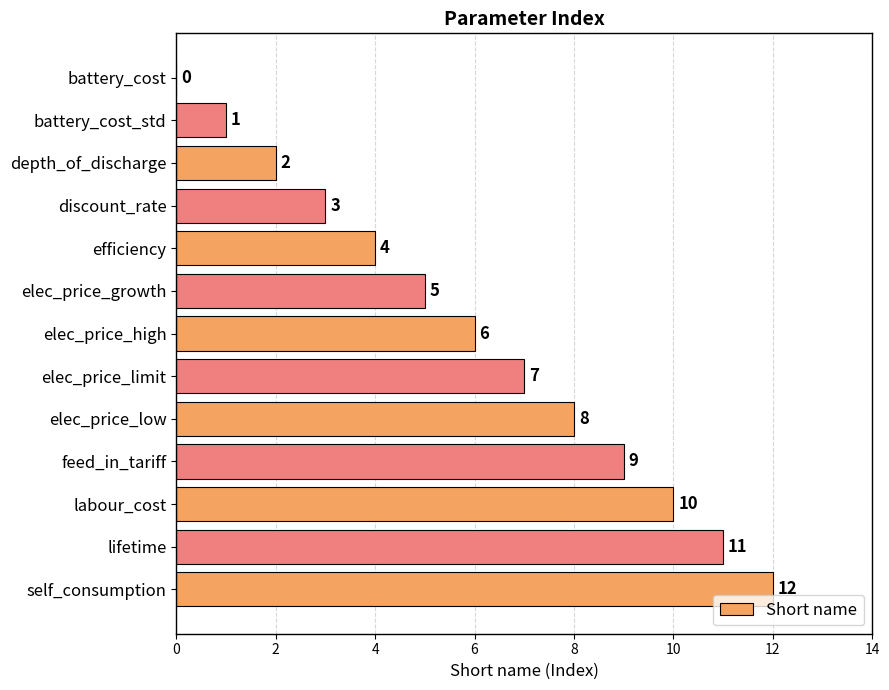

What is the greatest value displayed?

12